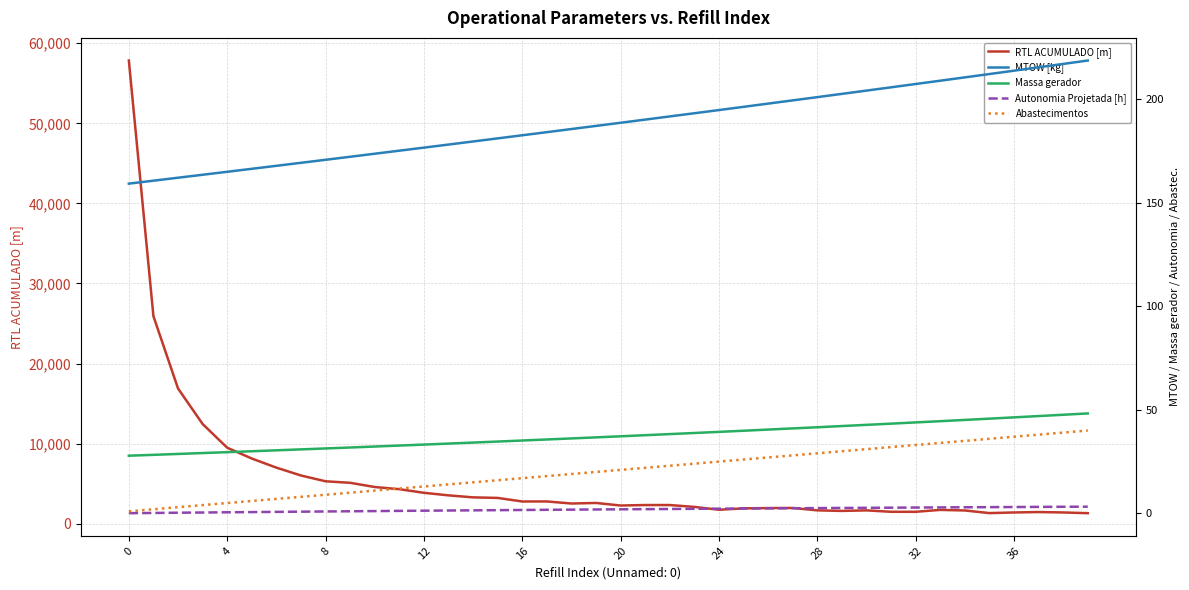

Reading left to right, transcribe all the data shown in this chart.

RTL ACUMULADO [m]: 57840.9	25907.5	16885.3	12447.5	9487.2	8137.0	6999.4	6016.4	5294.3	5103.4	4578.2	4306.9	3856.1	3536.5	3285.7	3217.2	2770.9	2776.1	2517.8	2587.1	2267.6	2327.3	2326.2	2094.3	1739.3	1912.0	1948.6	1962.3	1663.4	1593.3	1660.8	1485.3	1482.1	1721.5	1649.2	1321.4	1399.5	1452.5	1400.4	1311.0
MTOW [kg]: 159.1	160.5	162.0	163.4	164.8	166.3	167.7	169.2	170.6	172.1	173.6	175.0	176.5	178.0	179.5	180.9	182.4	183.9	185.5	187.0	188.5	190.0	191.6	193.1	194.6	196.2	197.7	199.3	200.8	202.4	204.0	205.6	207.2	208.8	210.4	212.0	213.6	215.2	216.9	218.5
Massa gerador: 27.8	28.3	28.7	29.1	29.6	30.0	30.4	30.9	31.3	31.8	32.3	32.7	33.2	33.7	34.2	34.7	35.2	35.7	36.2	36.7	37.2	37.7	38.3	38.8	39.3	39.9	40.5	41.0	41.6	42.1	42.7	43.3	43.9	44.5	45.1	45.7	46.3	47.0	47.6	48.2
Autonomia Projetada [h]: 0.1	0.2	0.3	0.4	0.5	0.6	0.7	0.8	0.9	1.0	1.1	1.2	1.3	1.4	1.5	1.6	1.6	1.7	1.8	1.9	2.0	2.0	2.1	2.2	2.3	2.4	2.4	2.5	2.6	2.6	2.7	2.8	2.8	2.9	3.0	3.0	3.1	3.1	3.2	3.2
Abastecimentos: 1.0	2.0	3.0	4.0	5.0	6.0	7.0	8.0	9.0	10.0	11.0	12.0	13.0	14.0	15.0	16.0	17.0	18.0	19.0	20.0	21.0	22.0	23.0	24.0	25.0	26.0	27.0	28.0	29.0	30.0	31.0	32.0	33.0	34.0	35.0	36.0	37.0	38.0	39.0	40.0